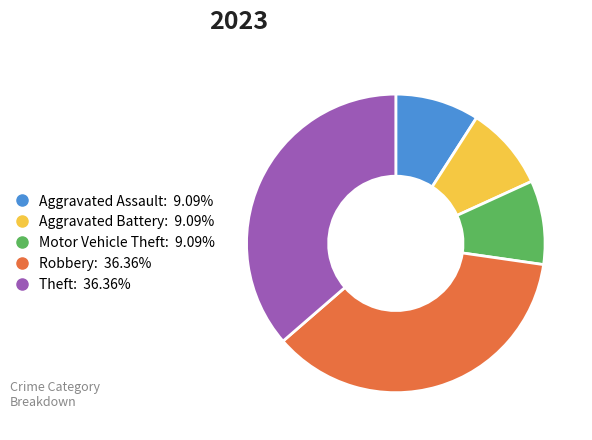

Is there a majority slice in this chart?

No